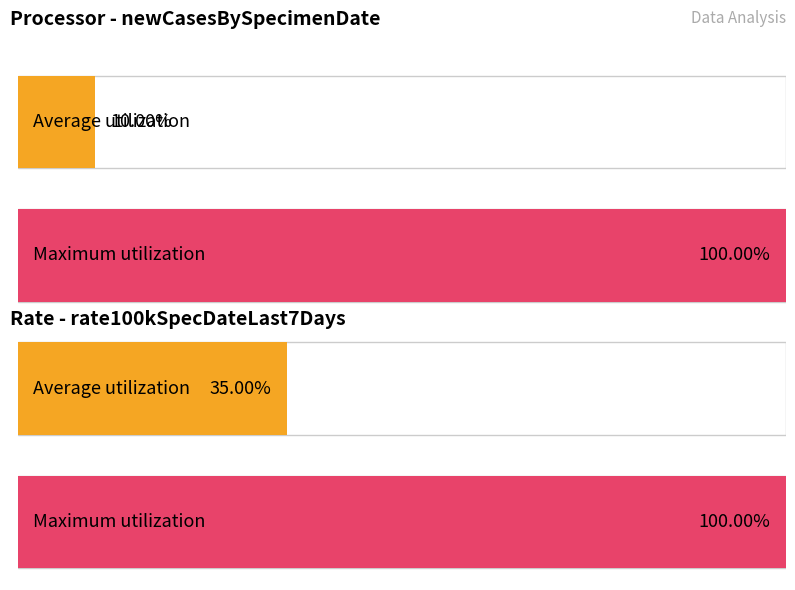

The rate100kSpecDateLast7Days series shows -0.5 at 2020-03-16. True or false?

False